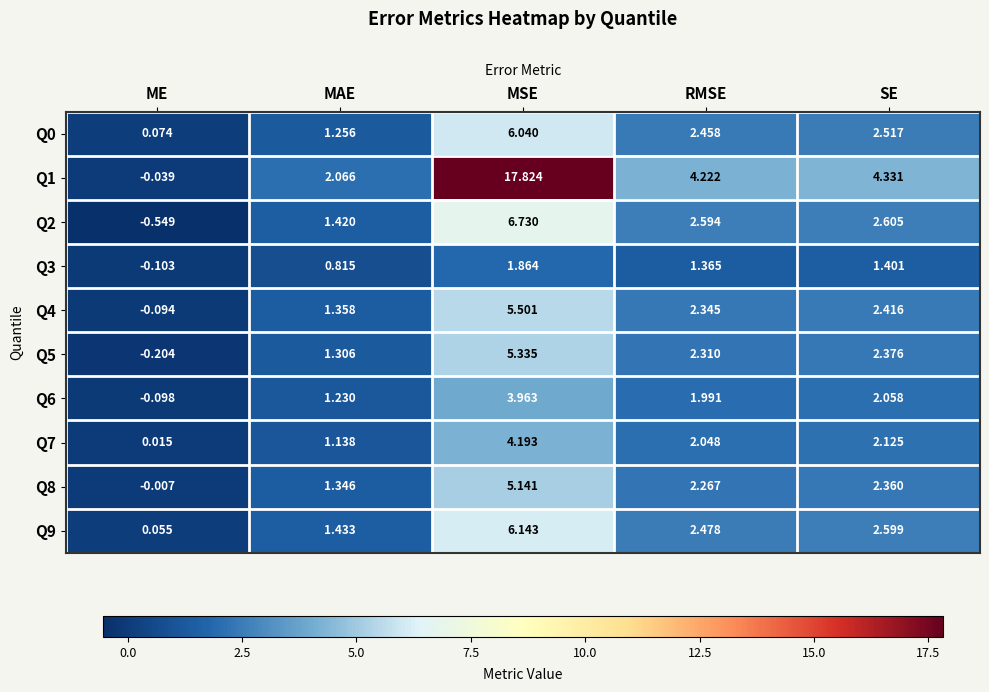

How many values in Q8 are above zero?

4